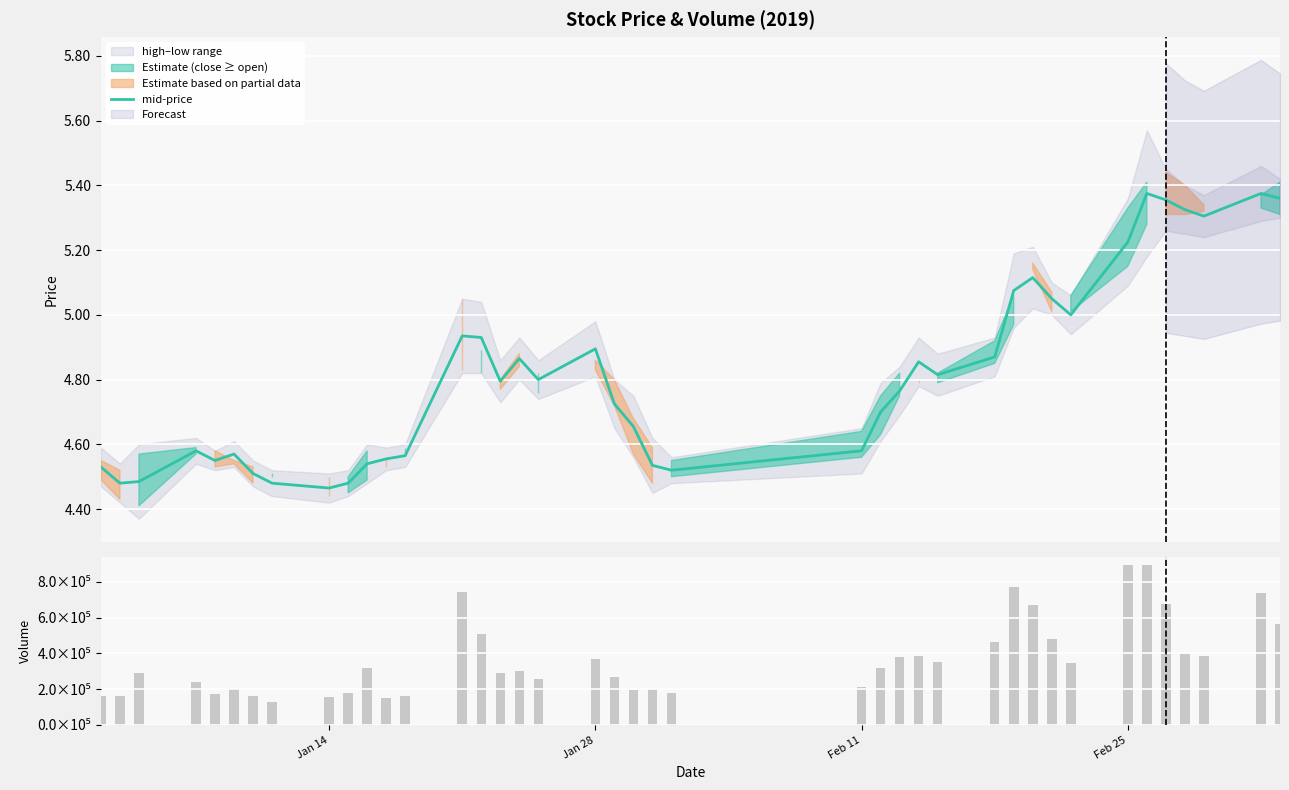

What is the difference between the maximum and minimum values in the mid-price series?

0.9